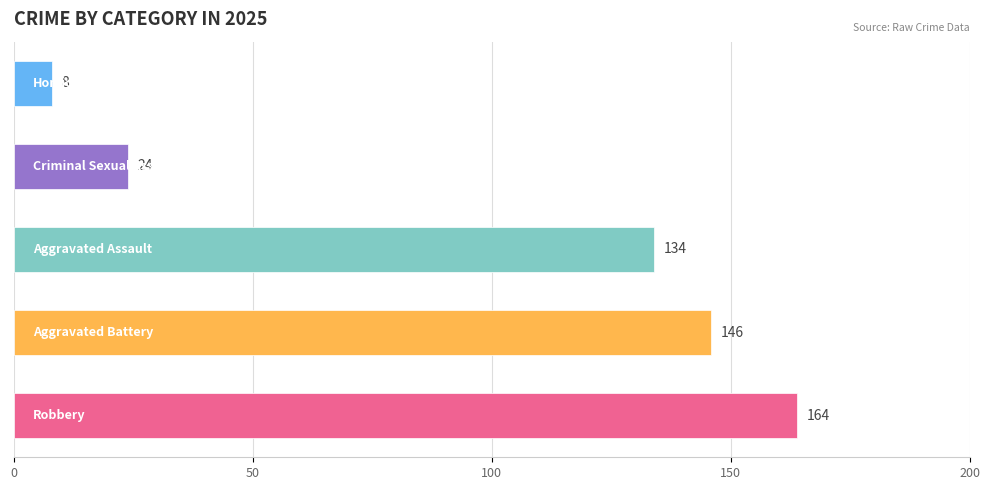

What is the difference between the maximum and minimum values?

156